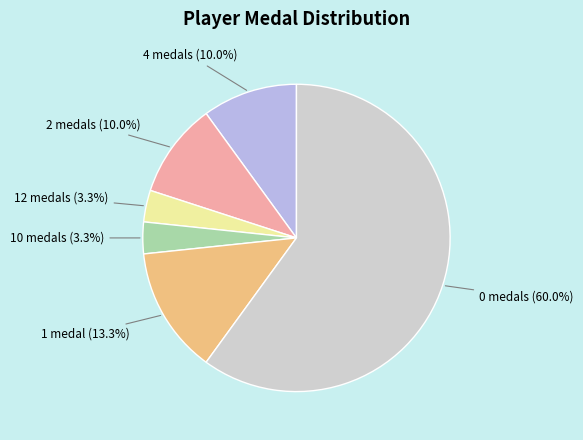

Does any single category account for the majority?

Yes